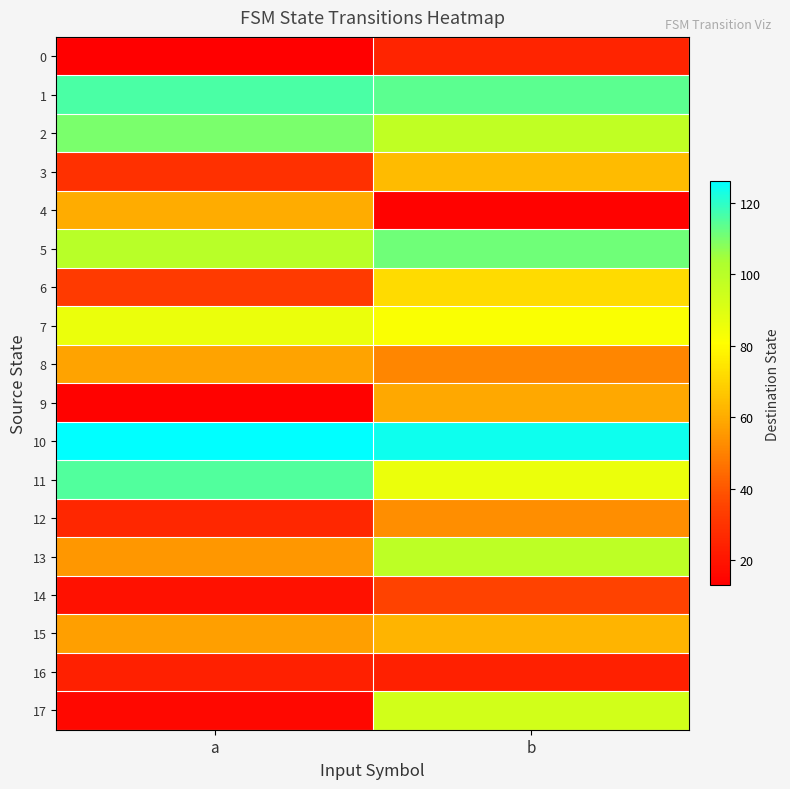

Reading left to right, what are all the values shown in this chart?

0: a=13	b=25
1: a=116	b=114
2: a=110	b=98
3: a=29	b=64
4: a=60	b=14
5: a=100	b=111
6: a=32	b=72
7: a=86	b=82
8: a=58	b=51
9: a=14	b=59
10: a=126	b=124
11: a=115	b=86
12: a=26	b=53
13: a=55	b=99
14: a=19	b=35
15: a=57	b=62
16: a=24	b=24
17: a=16	b=93